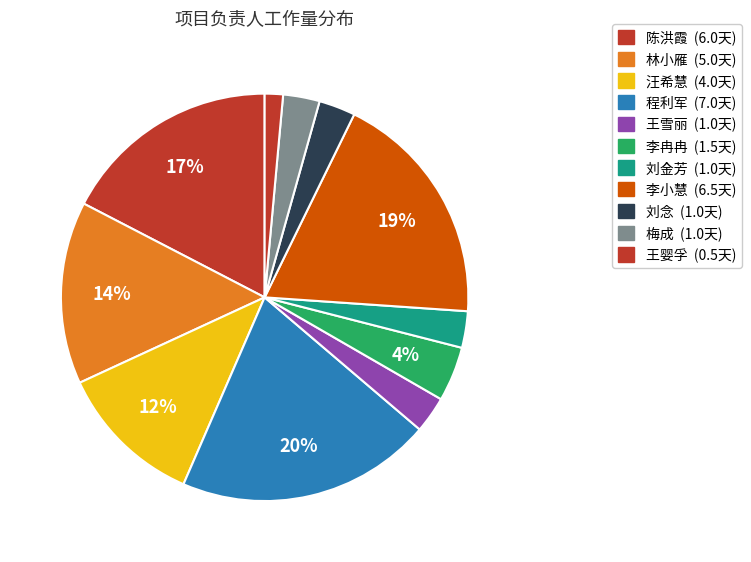

Is there any slice that represents more than half of the pie?

No